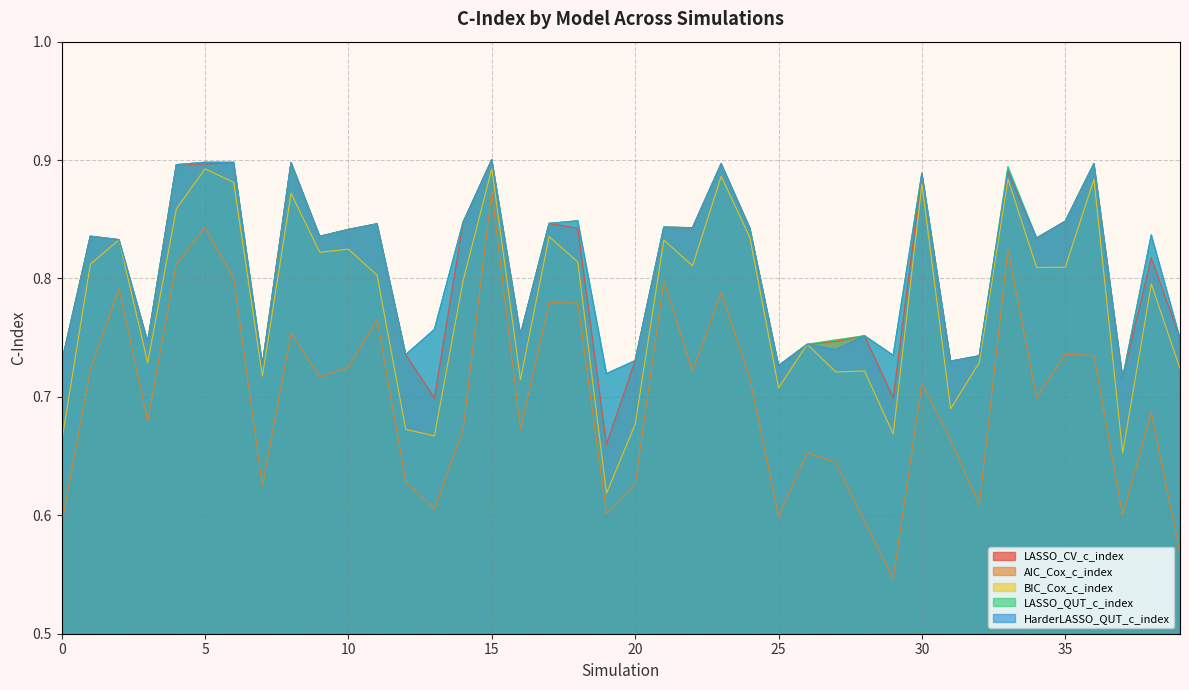

Reading left to right, extract all data points from this chart.

LASSO_CV_c_index: 0.7	0.8	0.8	0.7	0.9	0.9	0.9	0.7	0.9	0.8	0.8	0.8	0.7	0.7	0.8	0.9	0.8	0.8	0.8	0.7	0.7	0.8	0.8	0.9	0.8	0.7	0.7	0.7	0.8	0.7	0.9	0.7	0.7	0.9	0.8	0.8	0.9	0.7	0.8	0.7
AIC_Cox_c_index: 0.6	0.7	0.8	0.7	0.8	0.8	0.8	0.6	0.8	0.7	0.7	0.8	0.6	0.6	0.7	0.9	0.7	0.8	0.8	0.6	0.6	0.8	0.7	0.8	0.7	0.6	0.7	0.6	0.6	0.5	0.7	0.7	0.6	0.8	0.7	0.7	0.7	0.6	0.7	0.6
BIC_Cox_c_index: 0.7	0.8	0.8	0.7	0.9	0.9	0.9	0.7	0.9	0.8	0.8	0.8	0.7	0.7	0.8	0.9	0.7	0.8	0.8	0.6	0.7	0.8	0.8	0.9	0.8	0.7	0.7	0.7	0.7	0.7	0.9	0.7	0.7	0.9	0.8	0.8	0.9	0.7	0.8	0.7
LASSO_QUT_c_index: 0.7	0.8	0.8	0.7	0.9	0.9	0.9	0.7	0.9	0.8	0.8	0.8	0.7	0.8	0.8	0.9	0.8	0.8	0.8	0.7	0.7	0.8	0.8	0.9	0.8	0.7	0.7	0.7	0.8	0.7	0.9	0.7	0.7	0.9	0.8	0.8	0.9	0.7	0.8	0.7
HarderLASSO_QUT_c_index: 0.7	0.8	0.8	0.7	0.9	0.9	0.9	0.7	0.9	0.8	0.8	0.8	0.7	0.8	0.8	0.9	0.8	0.8	0.8	0.7	0.7	0.8	0.8	0.9	0.8	0.7	0.7	0.7	0.8	0.7	0.9	0.7	0.7	0.9	0.8	0.8	0.9	0.7	0.8	0.7